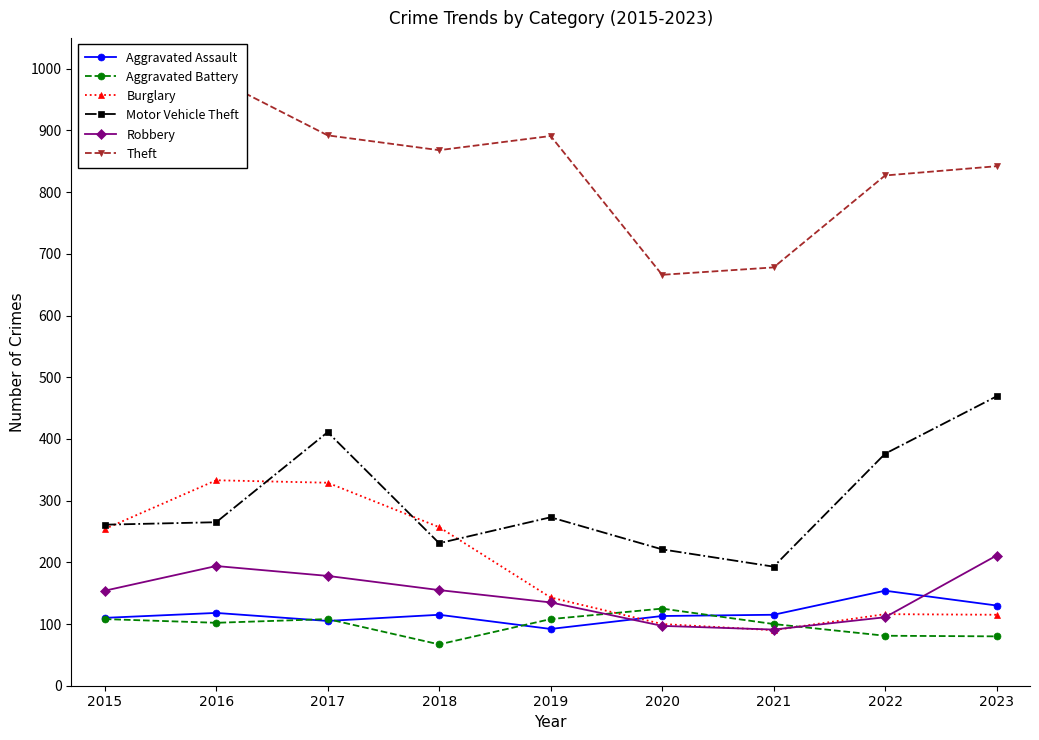

What is the smallest value displayed?

67